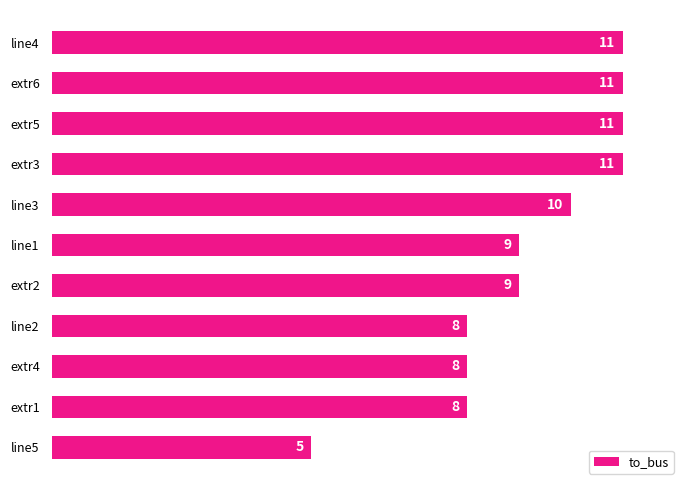

Are the bars grouped side by side (vs. stacked)?

No